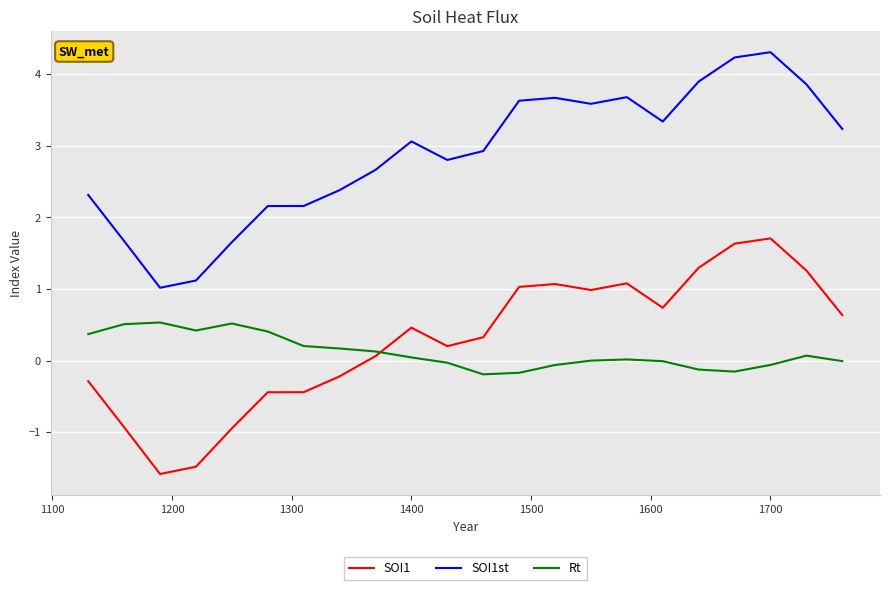

List the series in order of their peak value, highest first.

SOI1st, SOI1, Rt